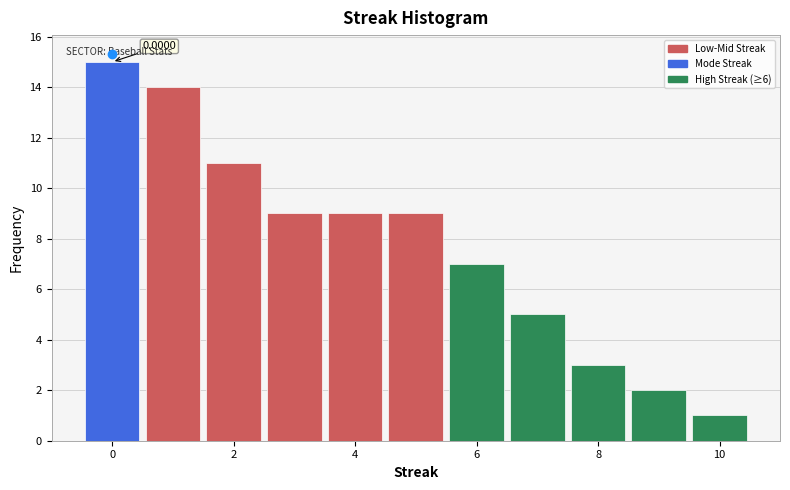

Over which range of the x-axis is the bar tallest?

-0.5 to 0.5